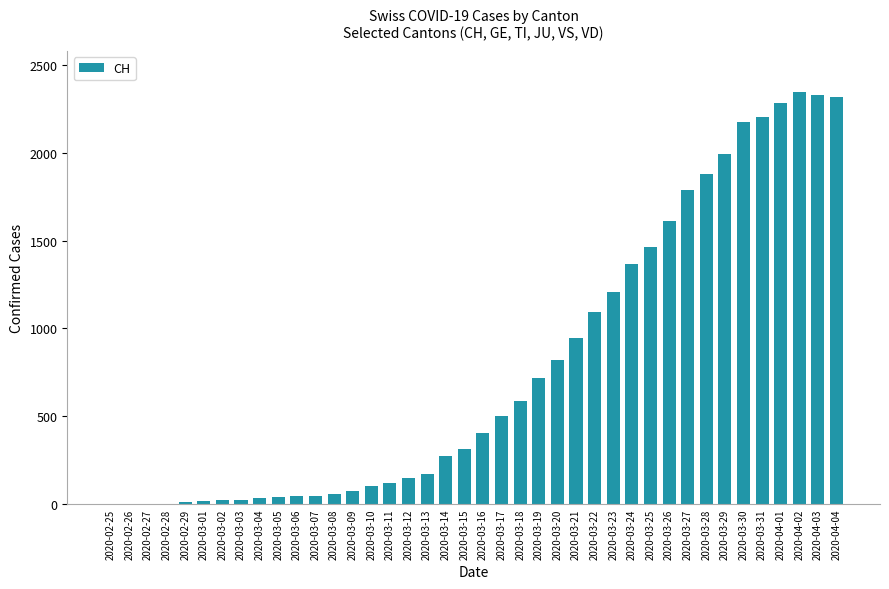

What is the maximum value shown in the chart?

2346